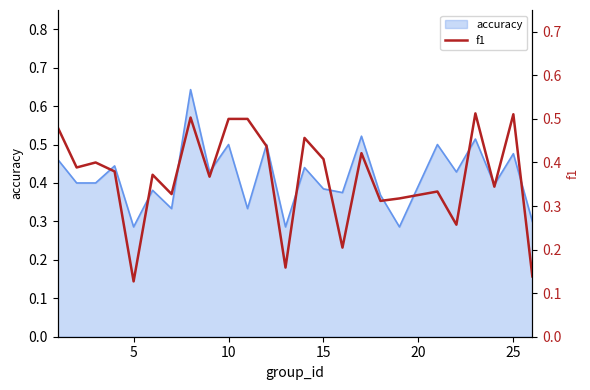

Is it true that accuracy equals 0.4 at 5?

False